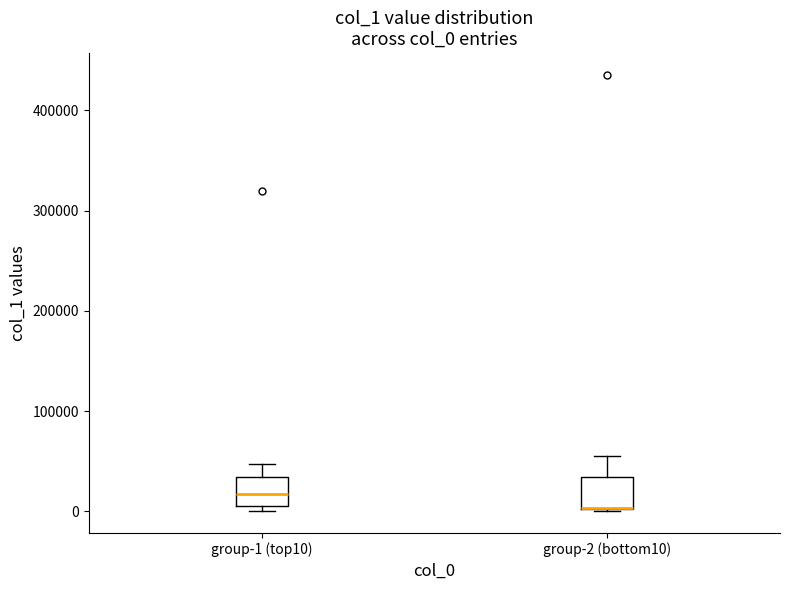

Reading left to right, transcribe this box plot: for each box, give where its median line is, the range the box spans, and where its two whiskers end, as read against the y-axis. The values are not printed on the chart, so give them approximately, as read against the axis.

group-1 (top10): median 20000, box 10000 to 30000, whiskers 0 to 50000
group-2 (bottom10): median 0 (drawn on the box's lower edge), box 0 to 30000, whiskers 0 to 50000